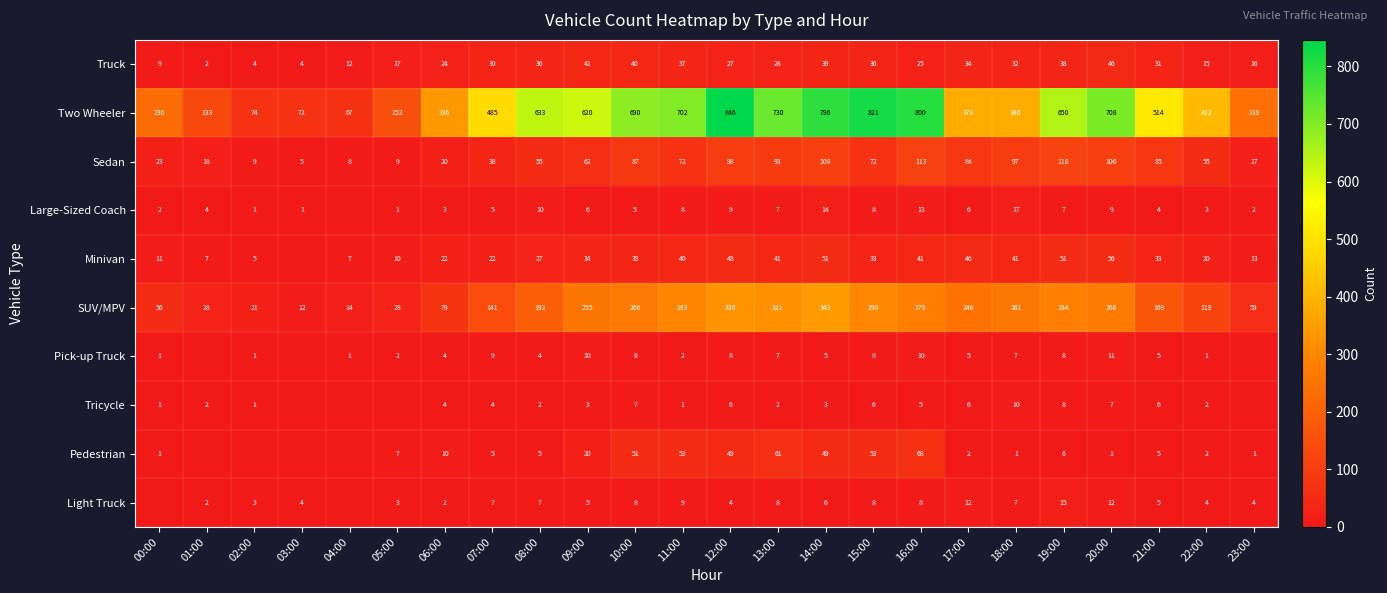

Which category has the lowest value in the Pedestrian series?

01:00